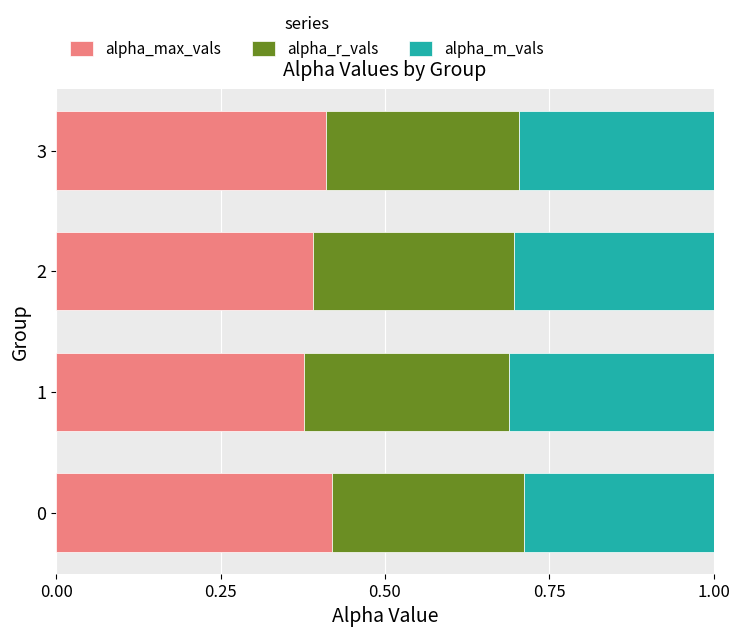

What is the total value across all series at 2?

1.0